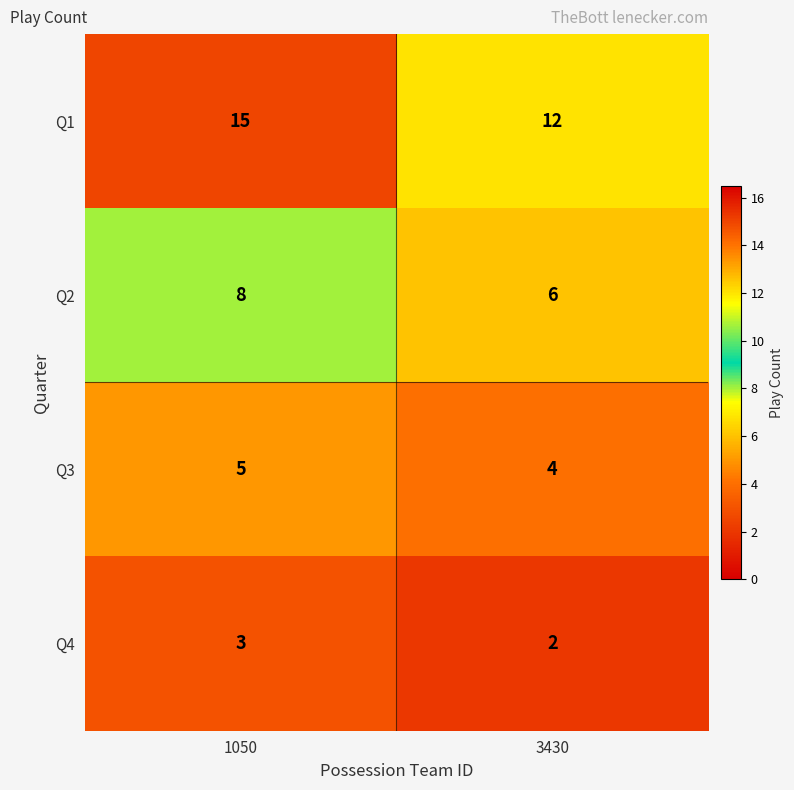

At how many categories does at least one series exceed 2?

2